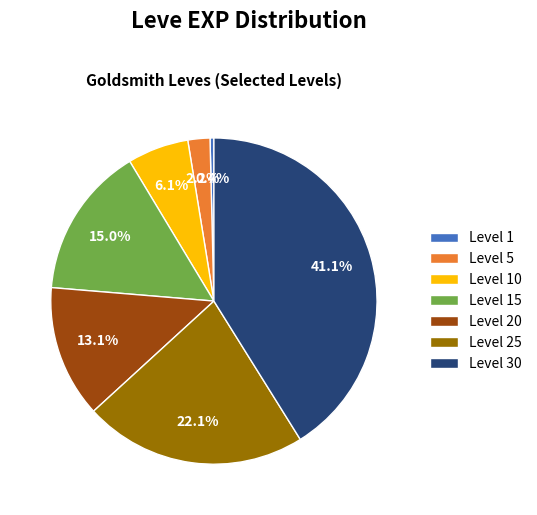

To the nearest percent, what is the combined percentage of Level 5 and Level 25?

24%